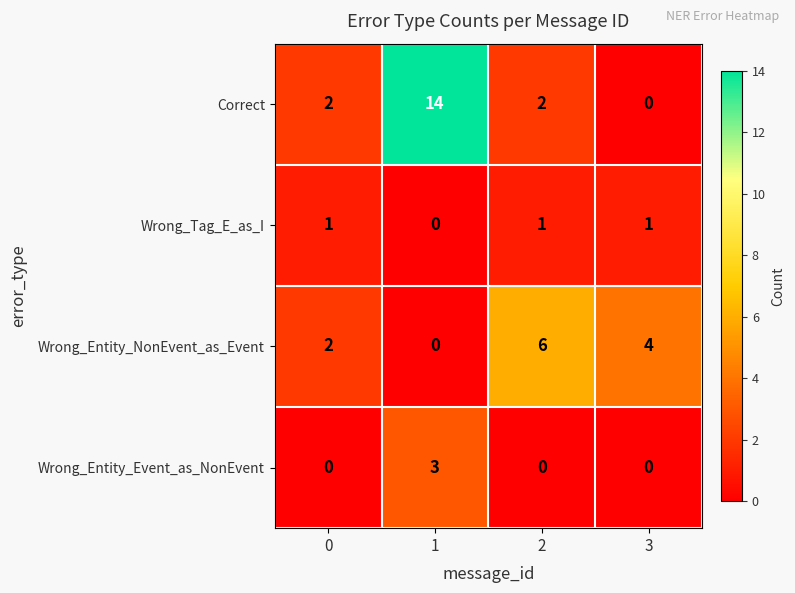

What is the spread (max minus min) of values at 1?

14